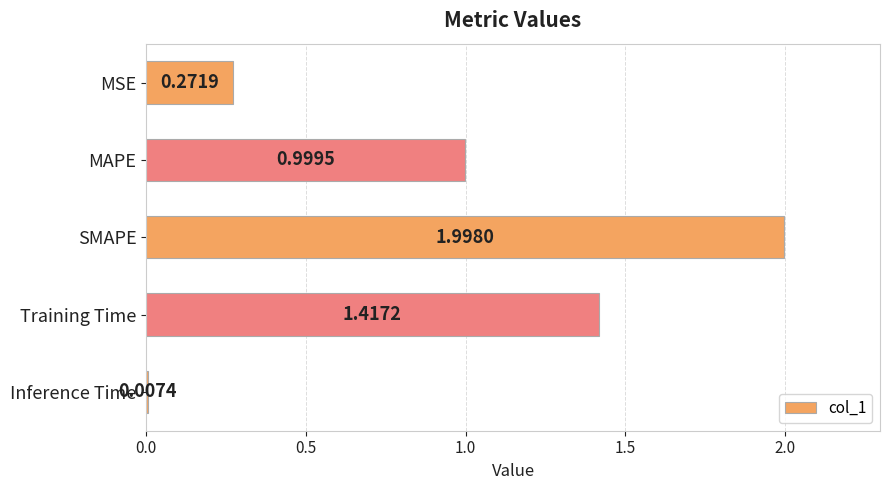

Are the bars grouped side by side (vs. stacked)?

No